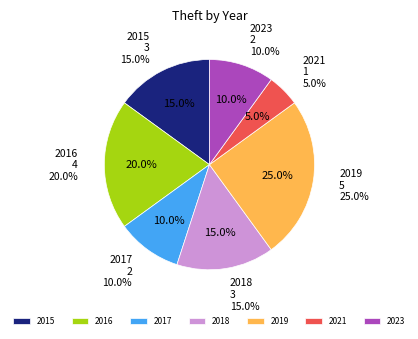

The 2018 slice represents 15% of the pie. True or false?

True